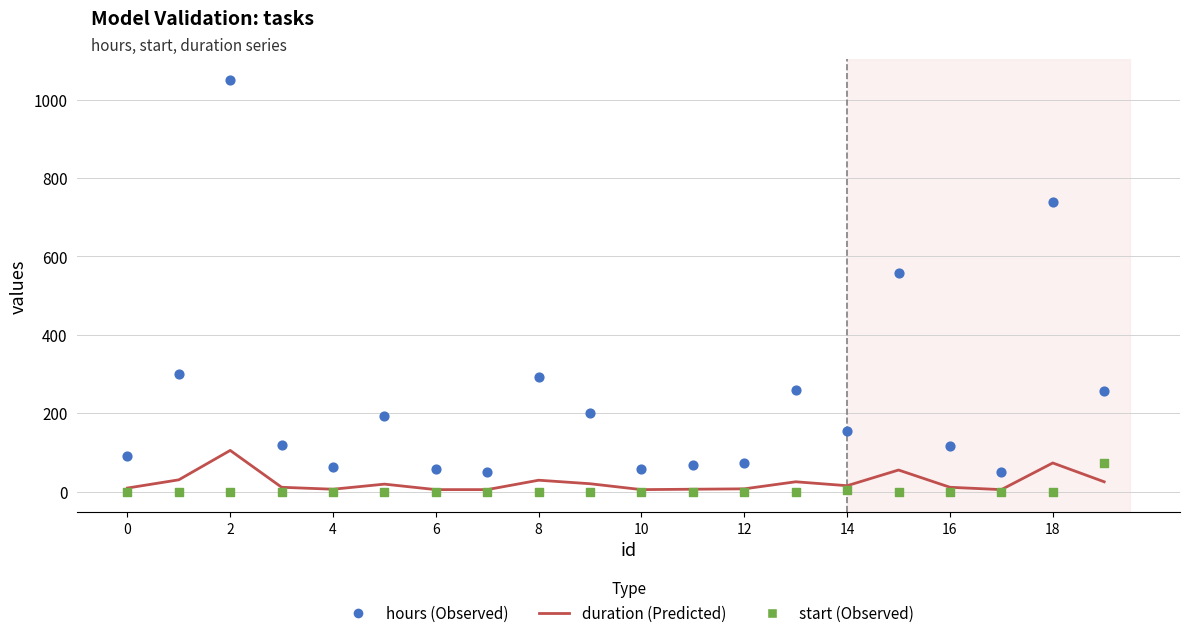

Which series contains the highest Y value?

hours (Observed)